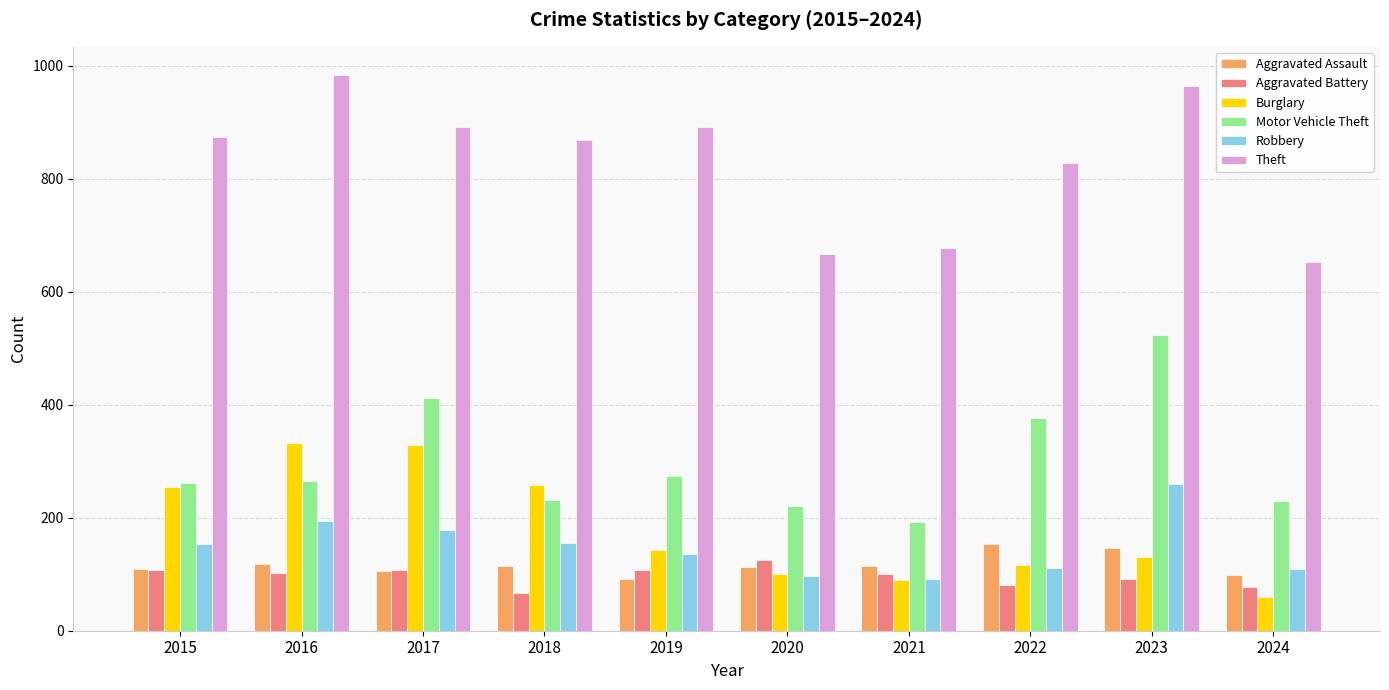

How many groups of bars are there?

10